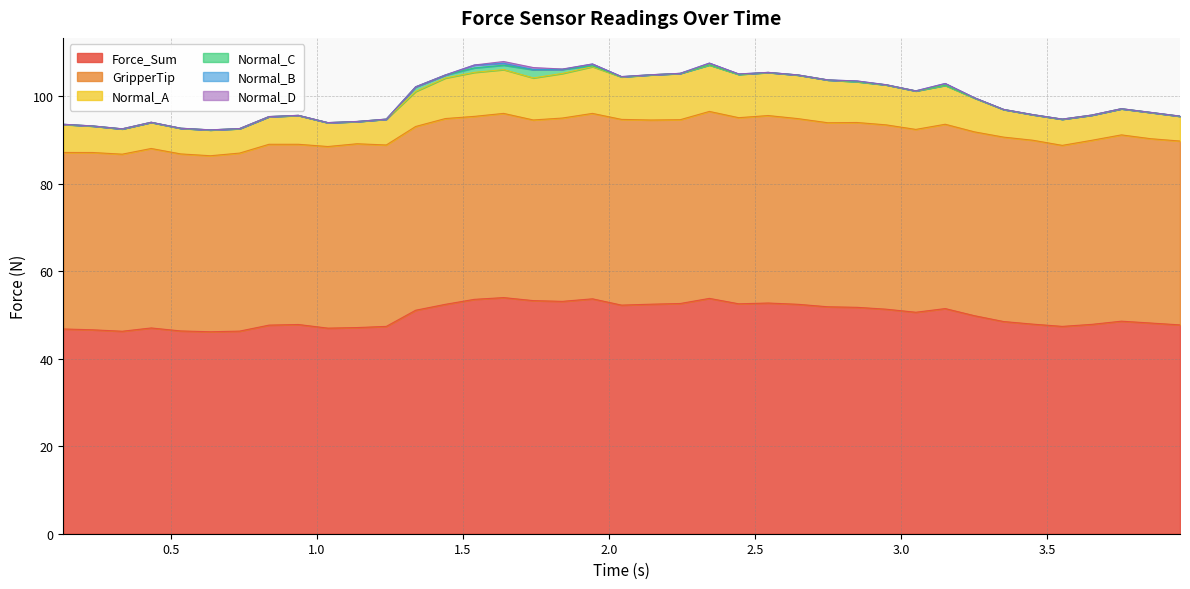

Where is the first local maximum for GripperTip?

2